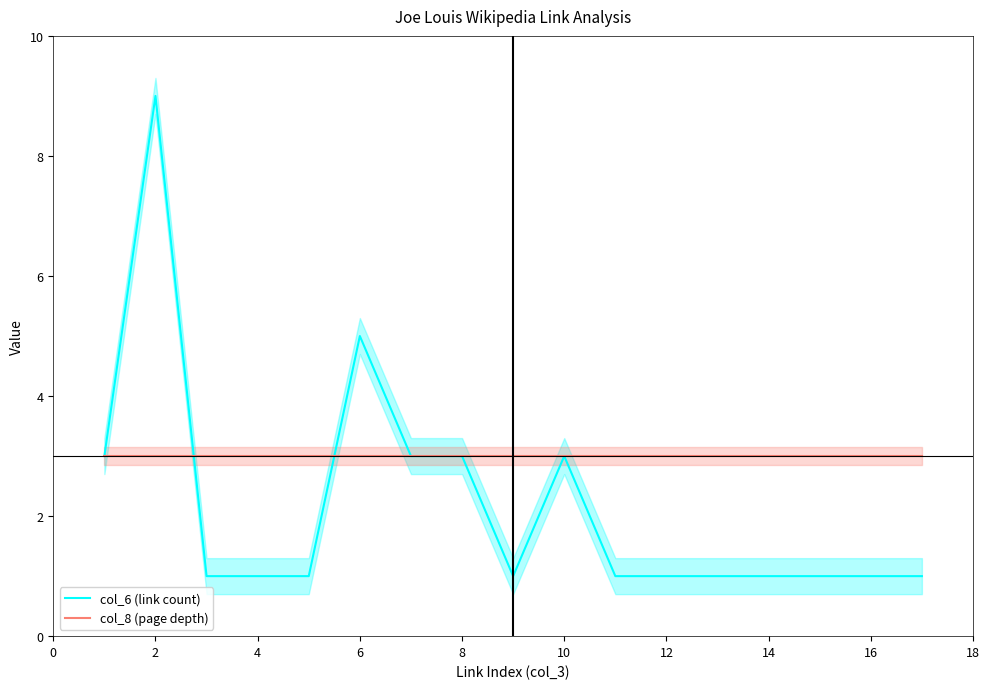

Is this an area chart (filled region under the line)?

No